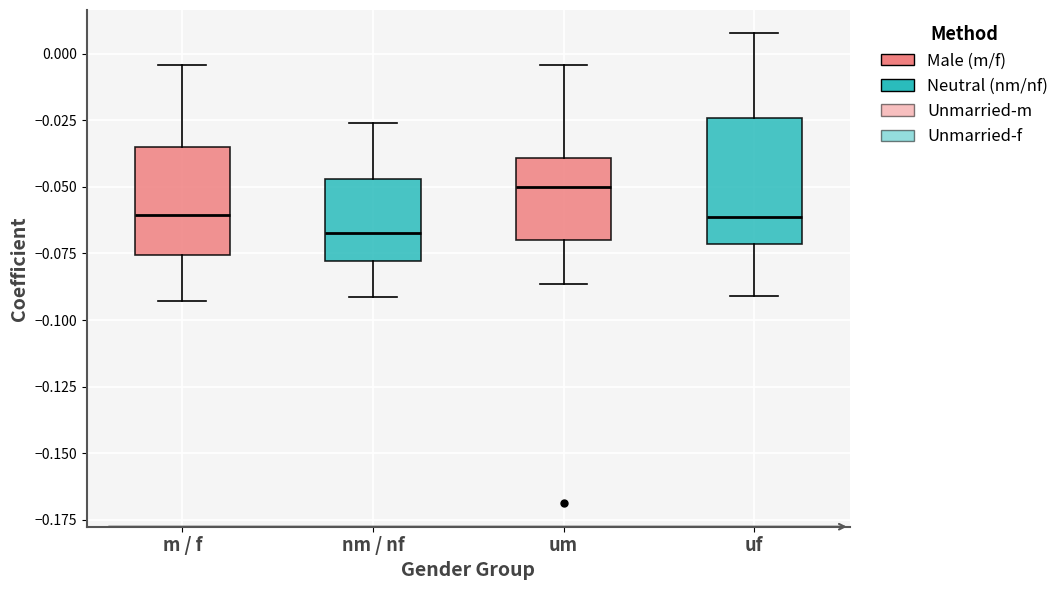

Reading left to right, read every box against the y-axis: the position of its median line, the range the box covers, and the ends of its whiskers. The values are not printed on the chart, so give them approximately, as read against the axis.

m / f: median -0.060, box -0.075 to -0.035, whiskers -0.095 to -0.005
nm / nf: median -0.065, box -0.080 to -0.045, whiskers -0.090 to -0.025
um: median -0.050, box -0.070 to -0.040, whiskers -0.085 to -0.005
uf: median -0.060, box -0.070 to -0.025, whiskers -0.090 to 0.010